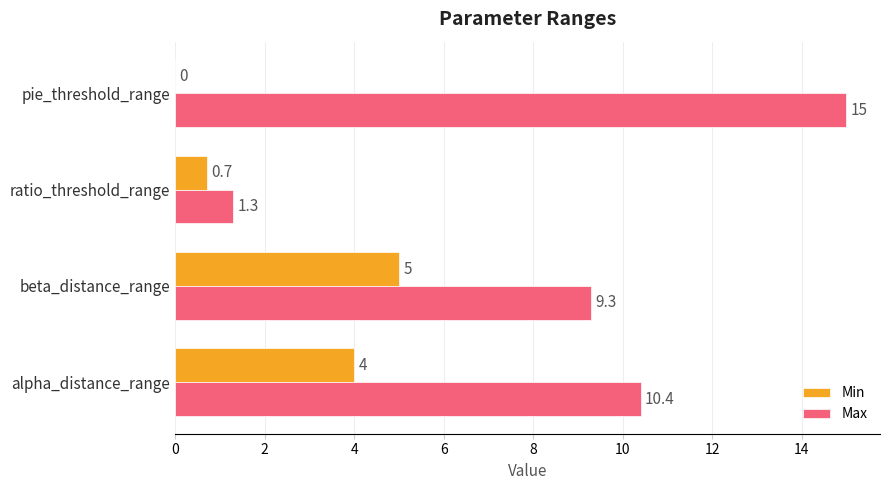

At which category is the sum across all series the highest?

pie_threshold_range